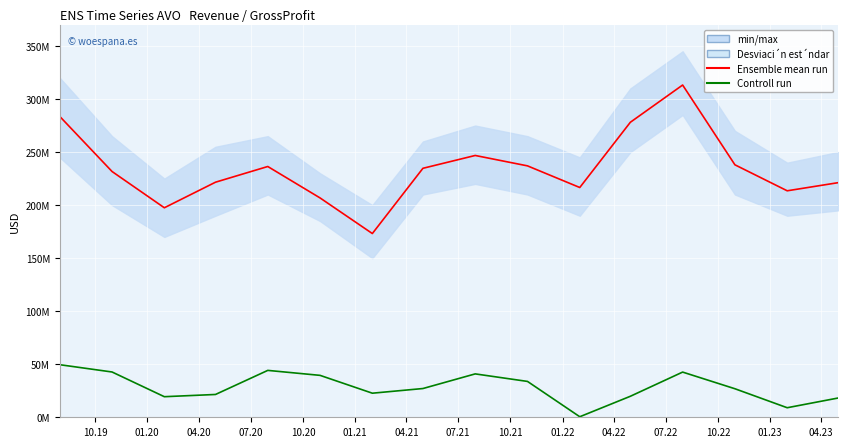

What is the label of the 3rd point from the right?

01.23